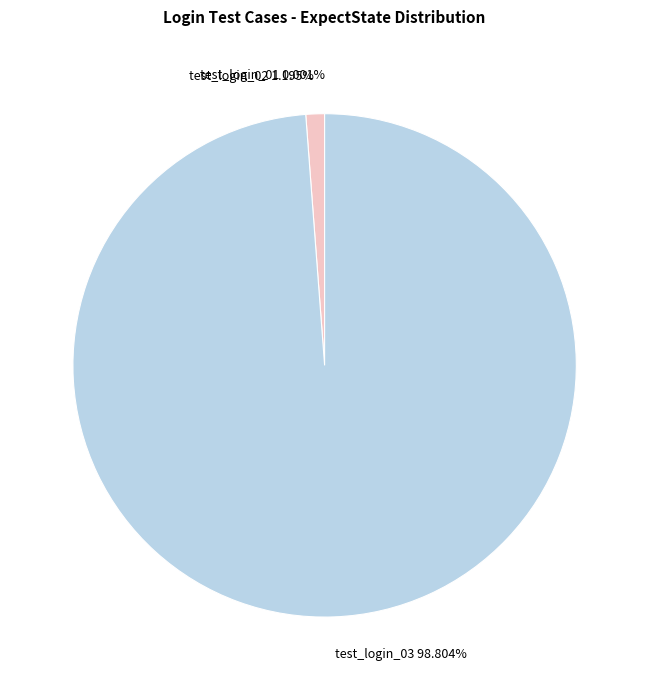

Does any single category account for the majority?

Yes